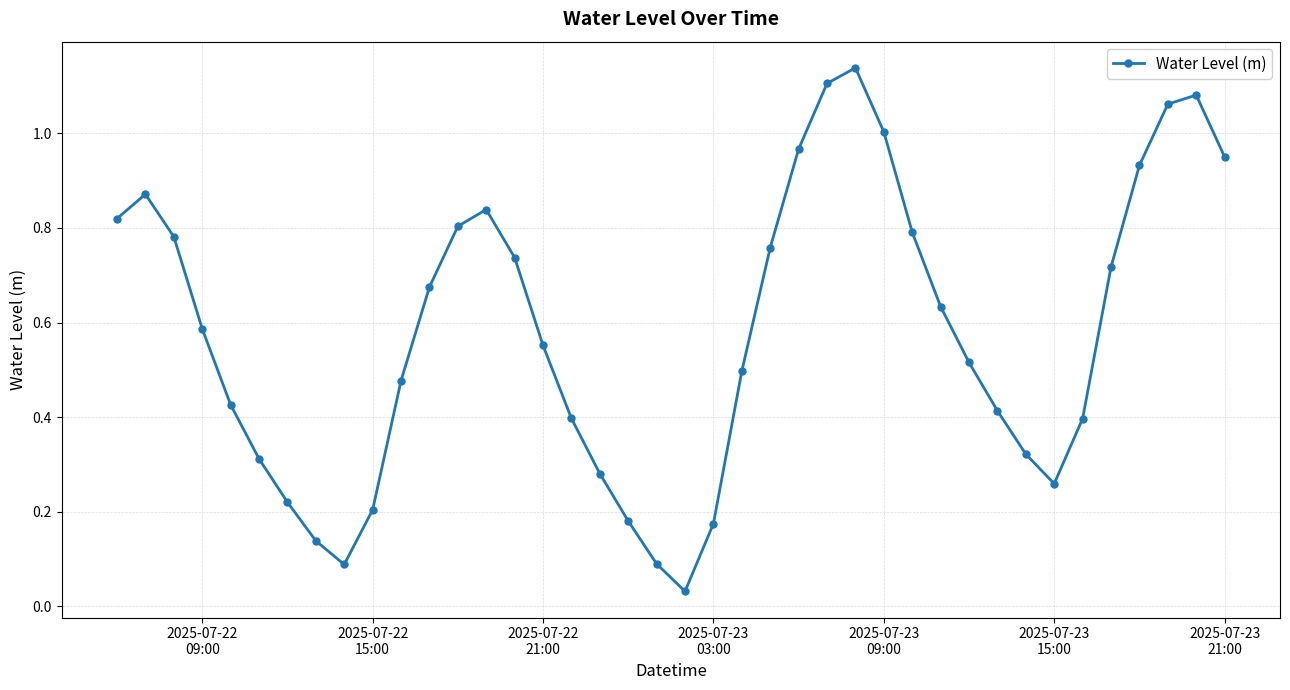

How many interior local valleys (lower than both neighbors) does the data have?

3